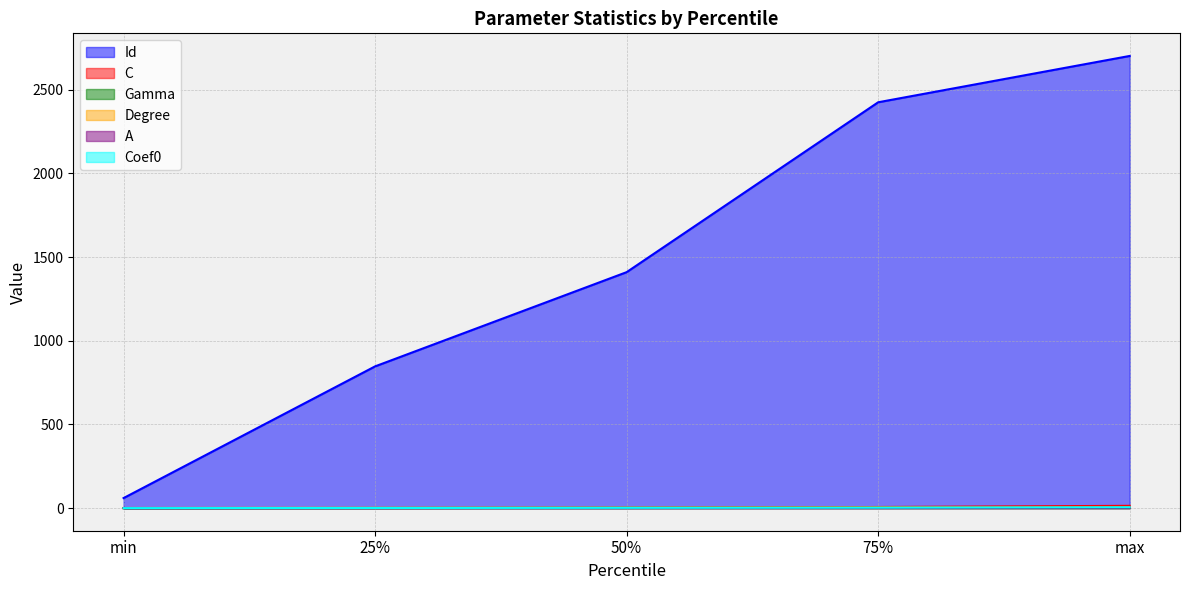

Is it true that Gamma equals 3.2 at max?

True